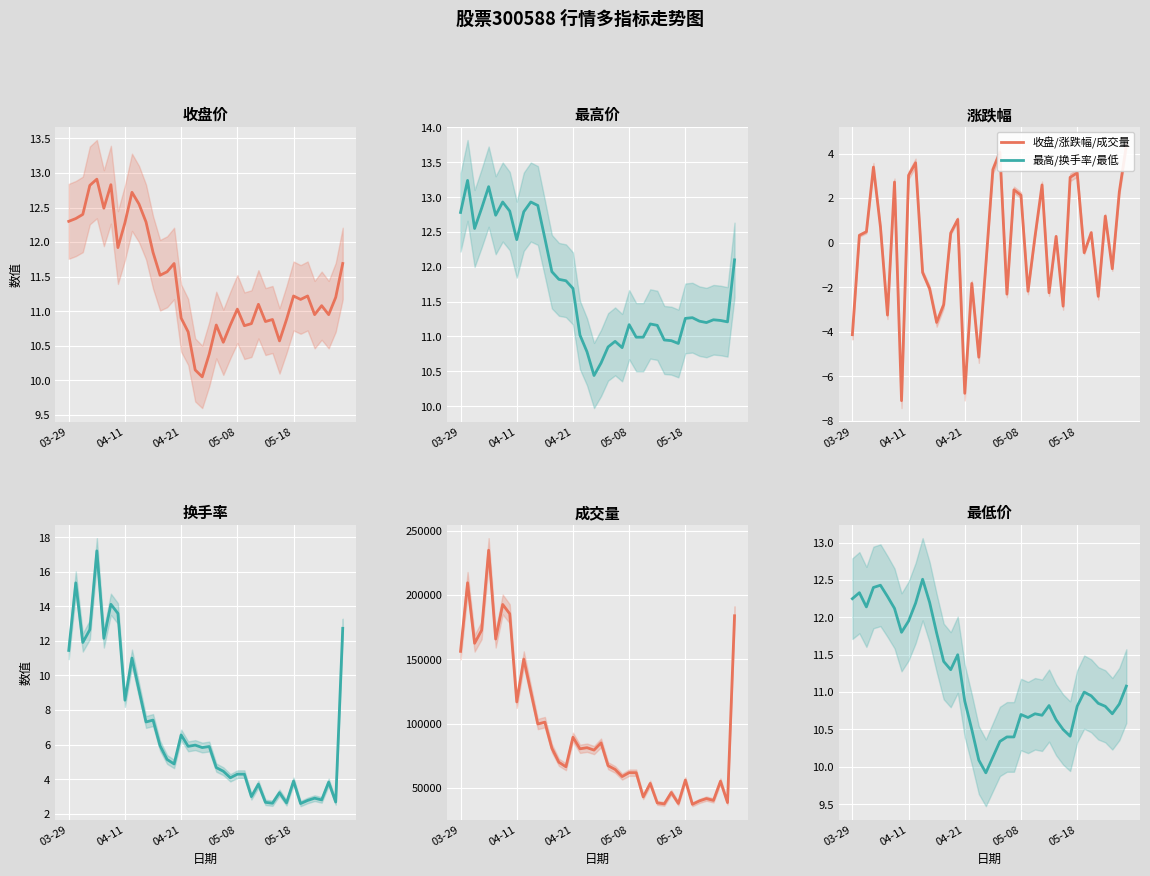

What is the greatest value displayed?

234787.0